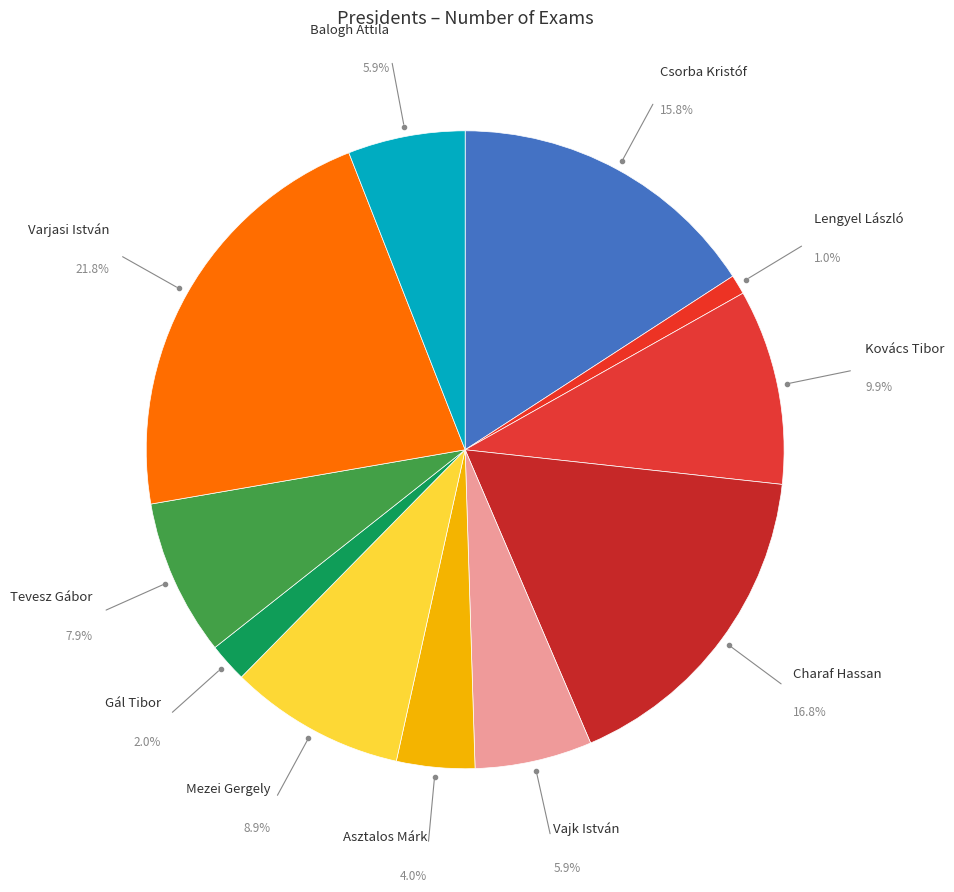

Count the number of slices in the pie.

11